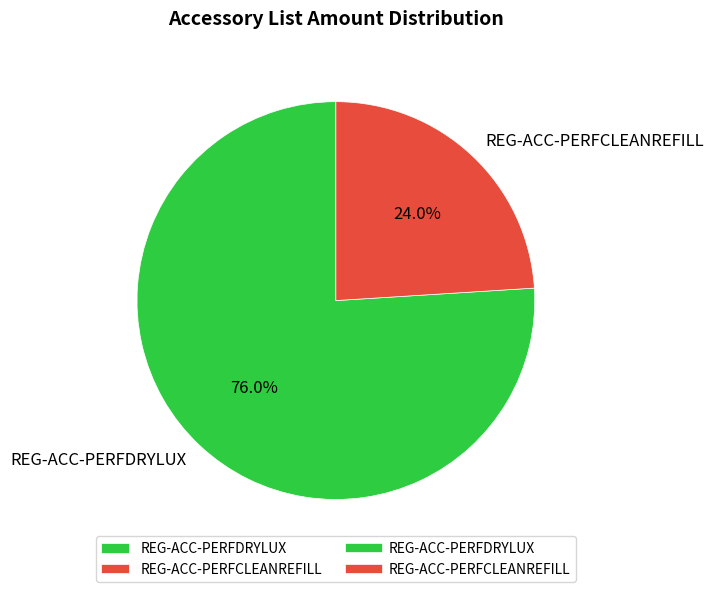

Combined, do REG-ACC-PERFCLEANREFILL and REG-ACC-PERFDRYLUX account for over 50%?

Yes